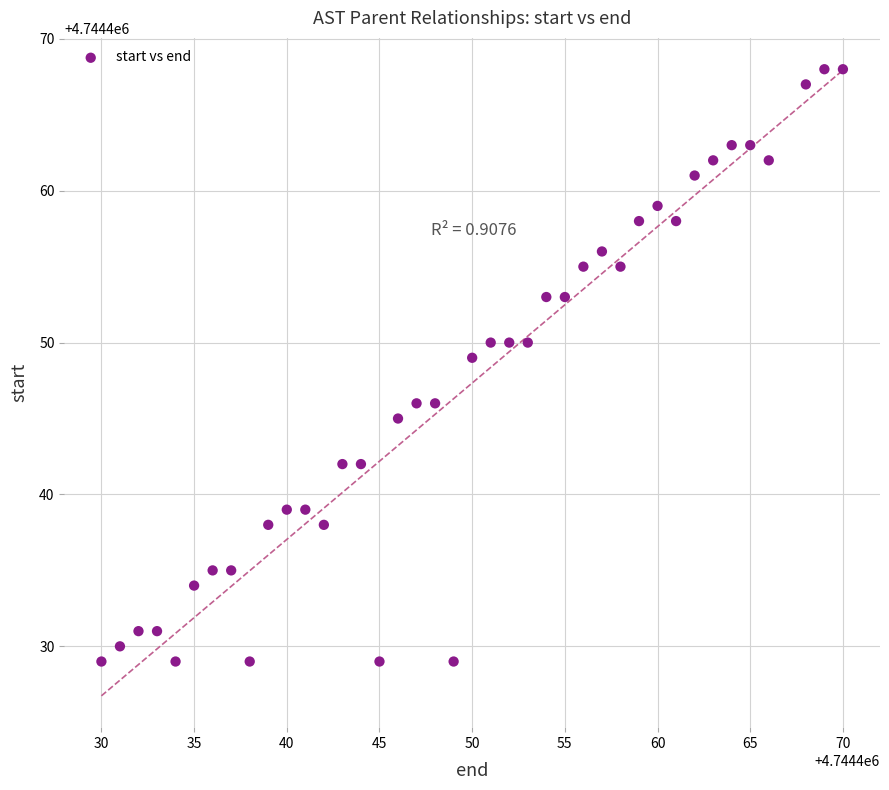

What is the range of X values (max minus min)?

40